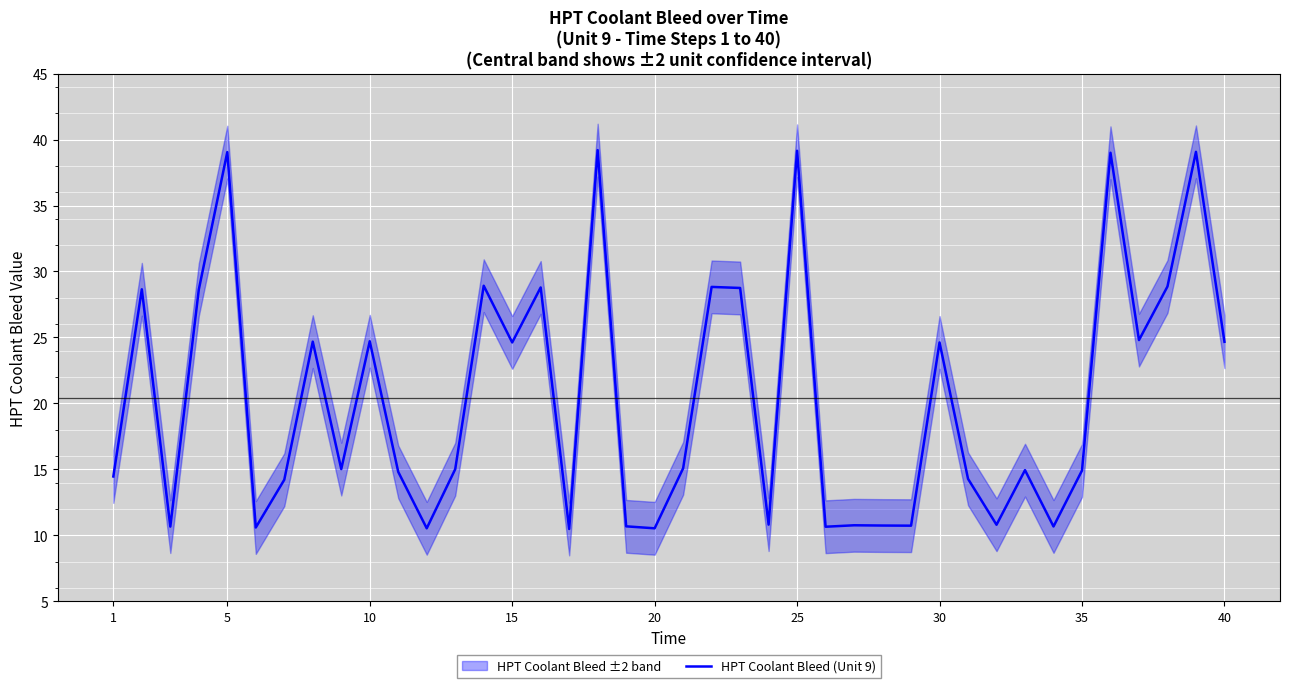

What is the highest value of the HPT Coolant Bleed (Unit 9) series?

39.2